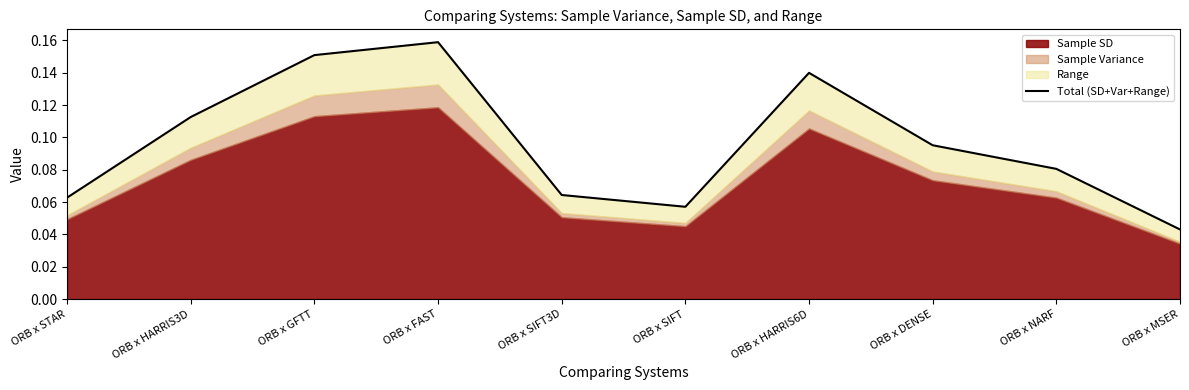

What position from the right is ORB x HARRIS6D?

4